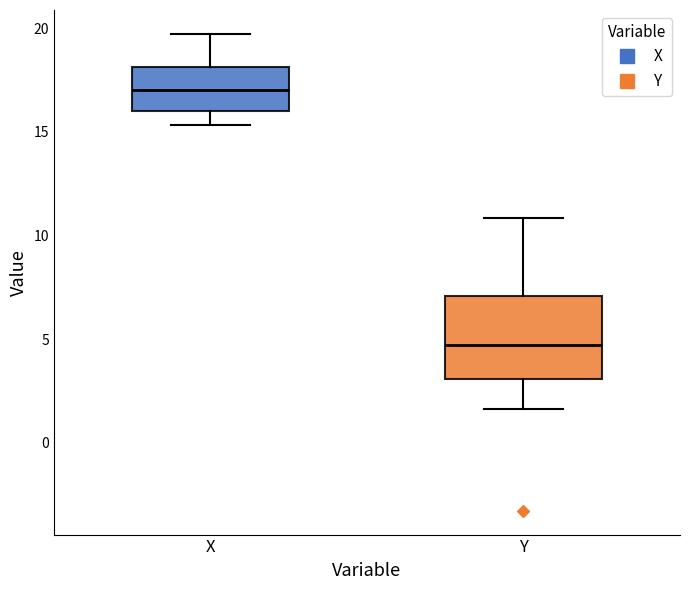

Comparing the boxes themselves (not the whiskers), which one is the tallest?

Y